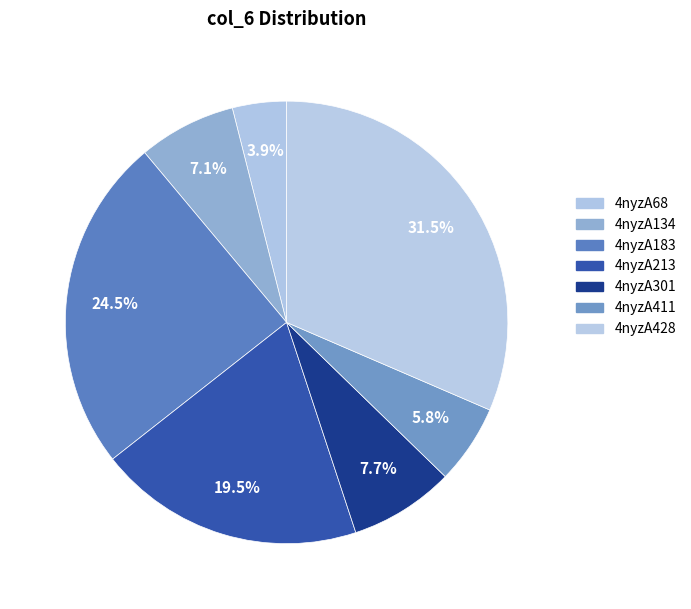

What is the smallest slice in the pie chart?

4nyzA68